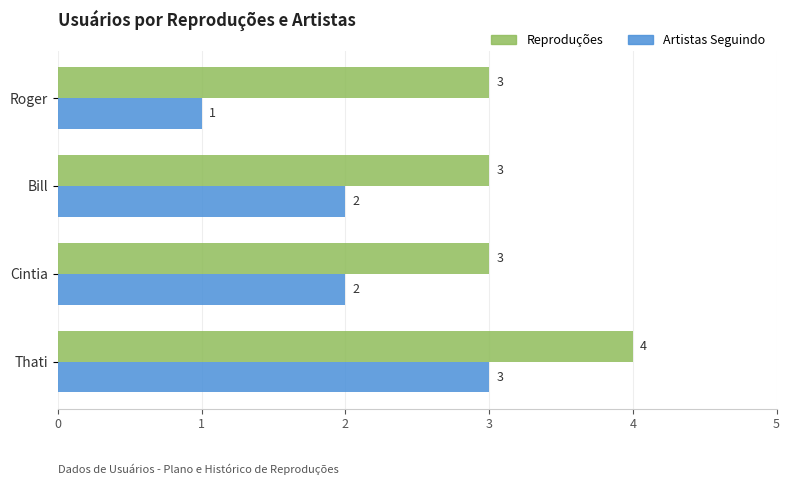

At which category is the sum across all series the highest?

Thati